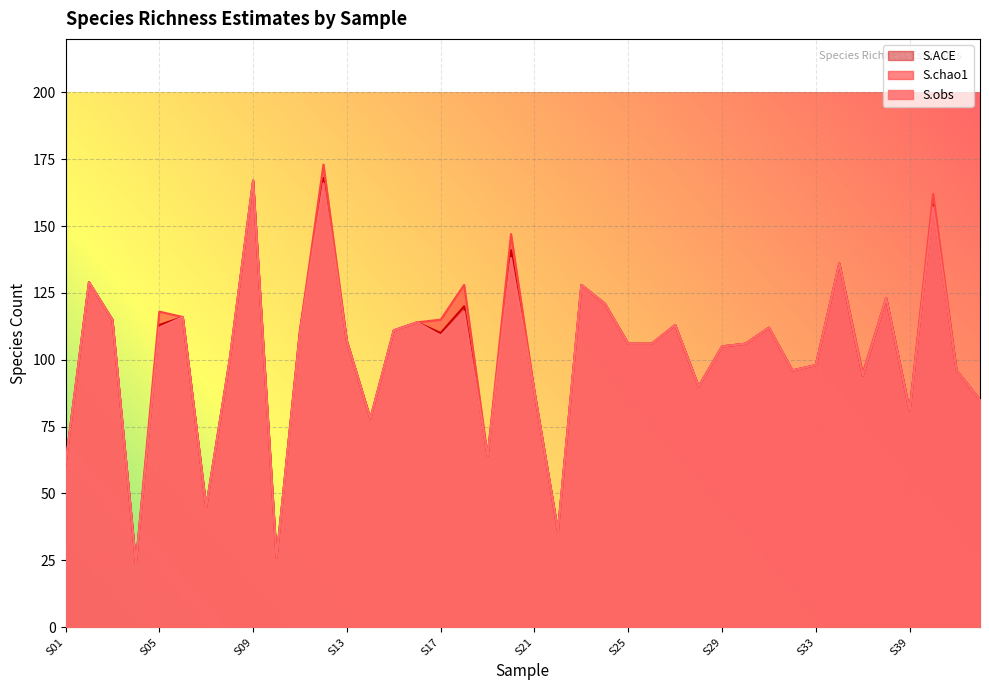

At which category does S.obs reach its first local peak?

S02